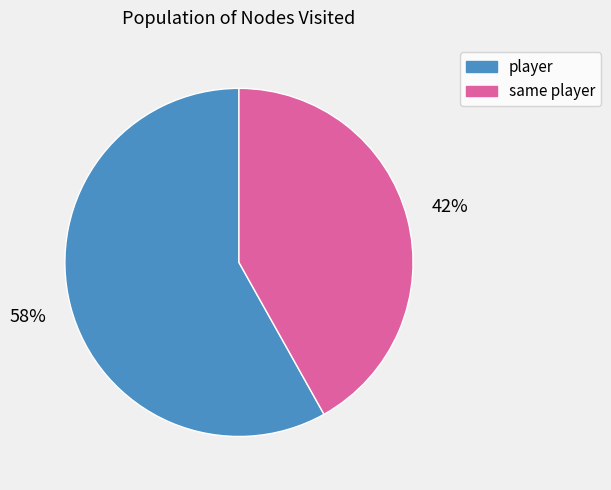

The player slice represents 65% of the pie. True or false?

False